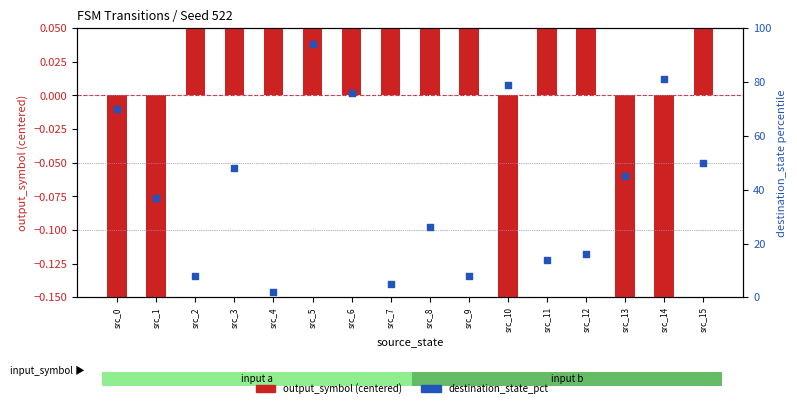

Which series has the widest spread of Y values?

destination_state_pct